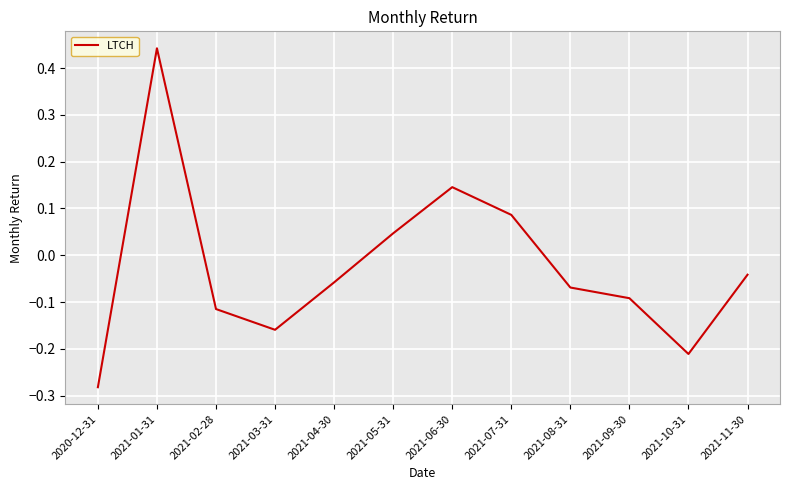

What is the change in value from 2020-12-31 to 2021-02-28?

+0.2